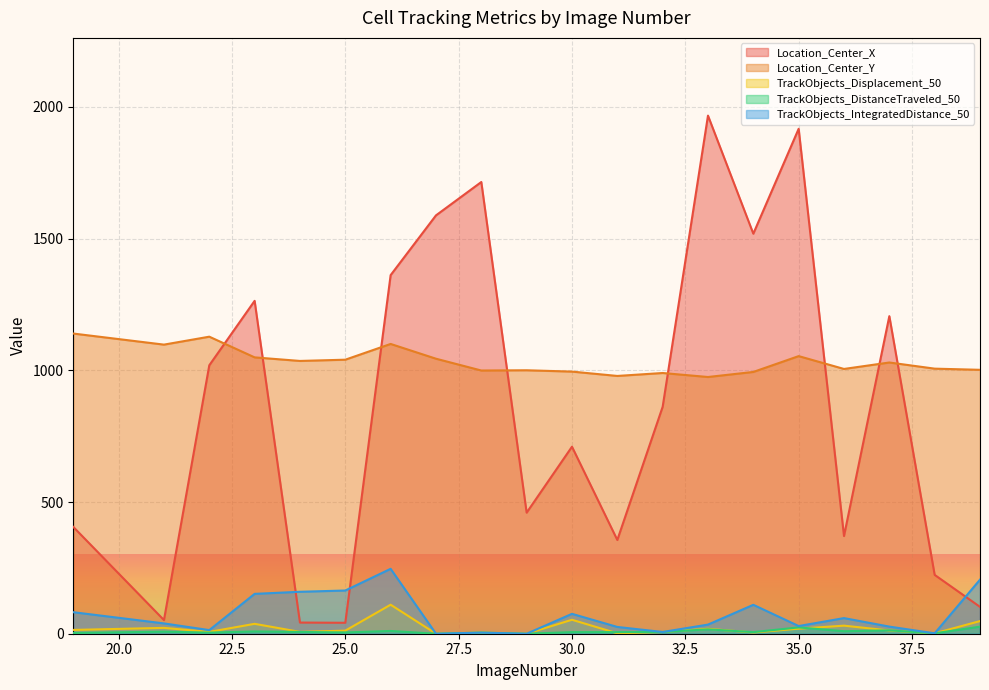

How many lines are shown in the chart?

5